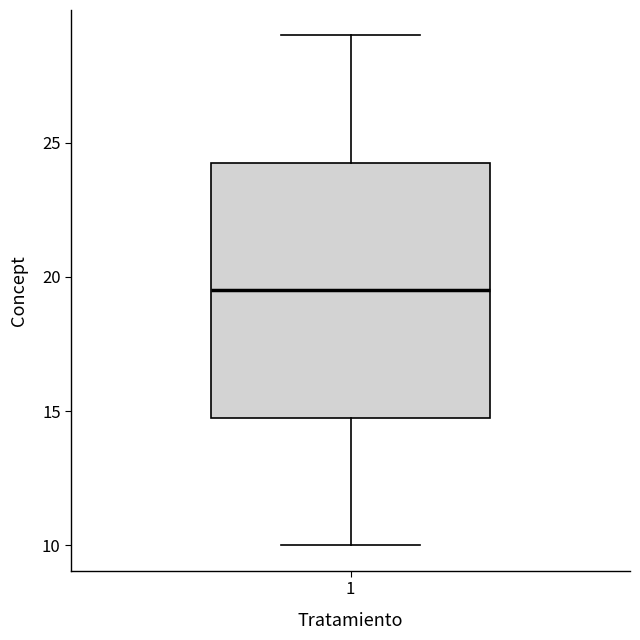

Read this box plot against the y-axis: the position of the median line, the range covered by the box, and the ends of both whiskers. The values are not printed on the chart, so give them approximately, as read against the axis.

median 19.5, box 15.0 to 24.5, whiskers 10.0 to 29.0